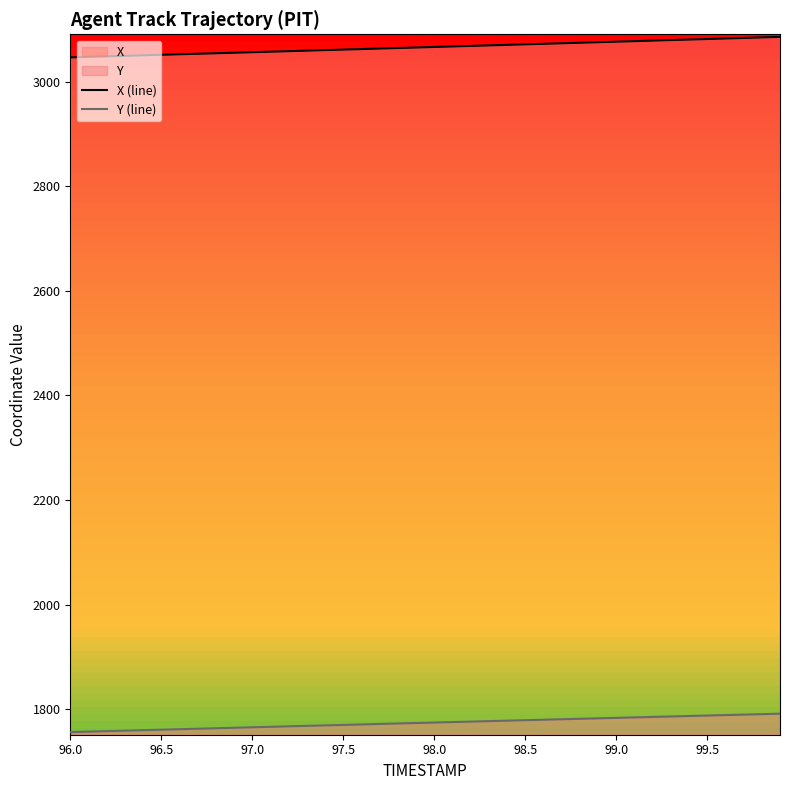

Which series has the largest total across all categories?

X (line)